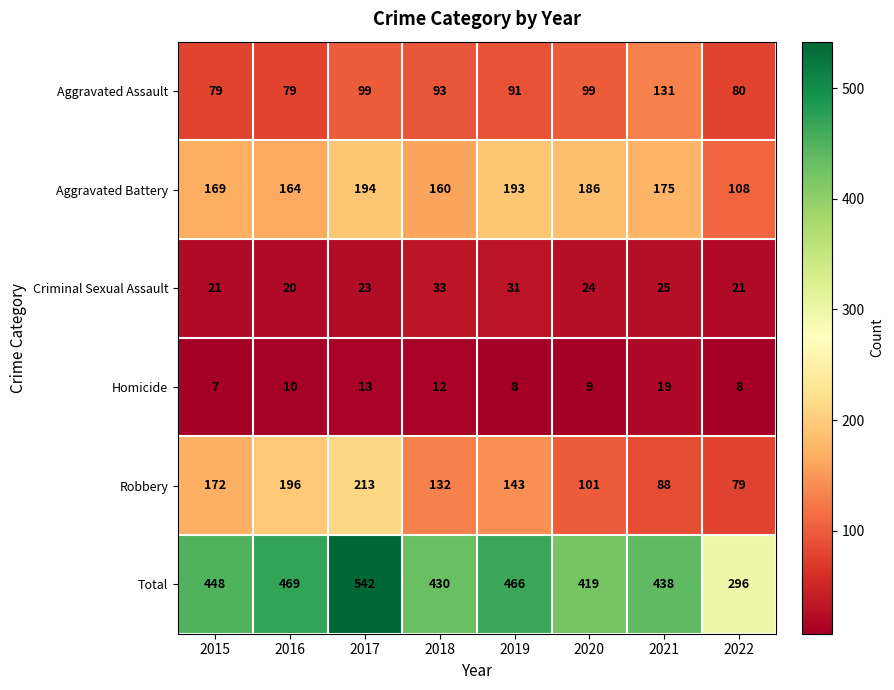

Count the number of data series in this chart.

6